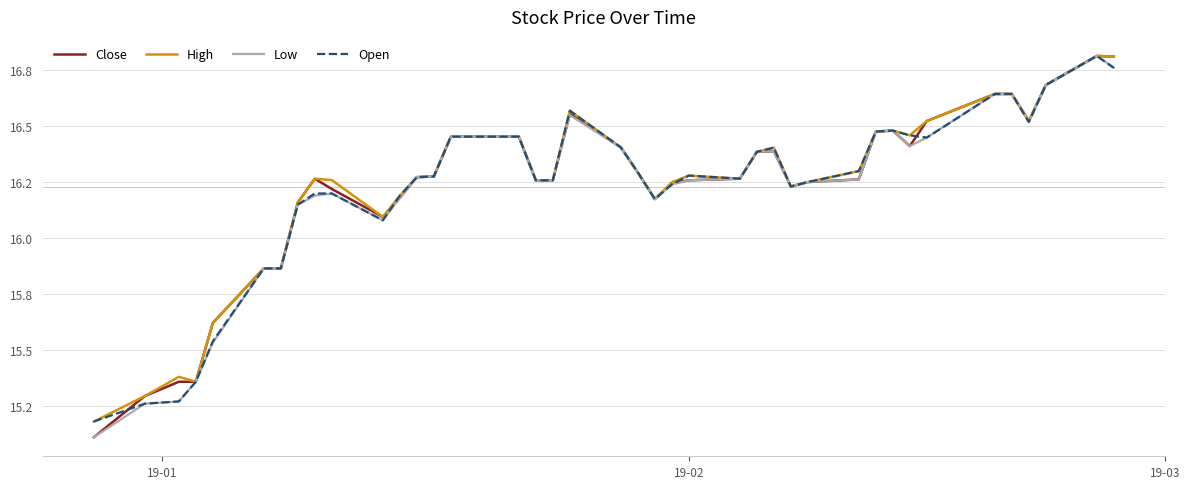

Is this an area chart (filled region under the line)?

No